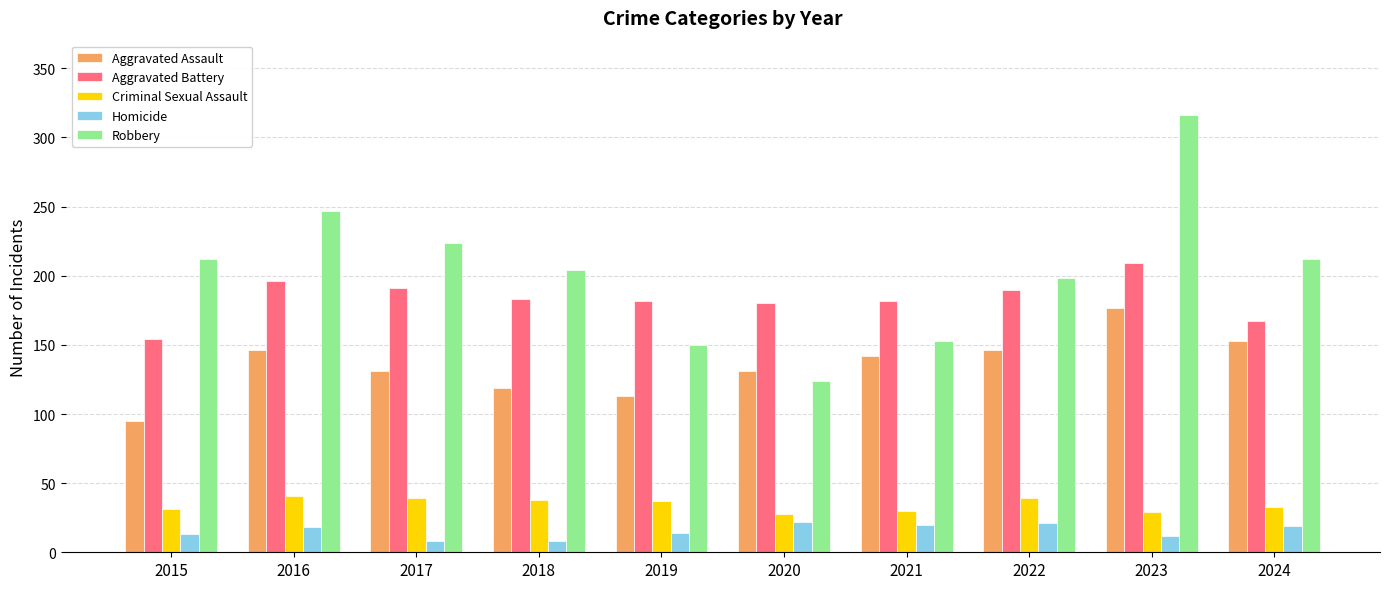

The value of Criminal Sexual Assault at 2021 is 30. True or false?

True